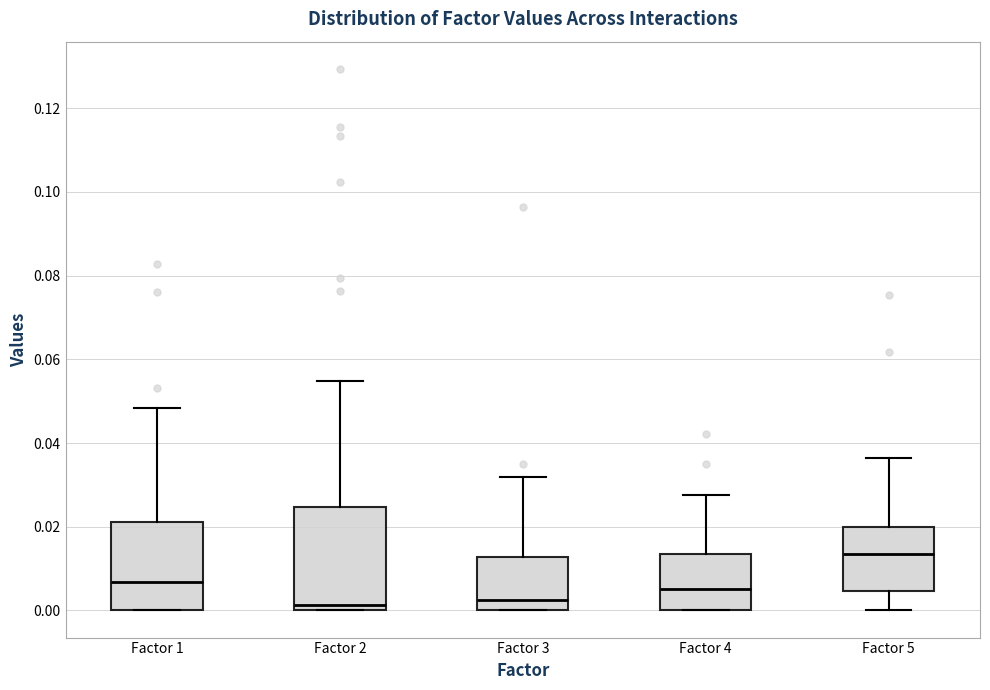

Reading left to right, read every box against the y-axis: the position of its median line, the range the box covers, and the ends of its whiskers. The values are not printed on the chart, so give them approximately, as read against the axis.

Factor 1: median 0.006, box 0.000 to 0.022, whiskers 0.000 to 0.048
Factor 2: median 0.002, box 0.000 to 0.024, whiskers 0.000 to 0.054
Factor 3: median 0.002, box 0.000 to 0.012, whiskers 0.000 to 0.032
Factor 4: median 0.006, box 0.000 to 0.014, whiskers 0.000 to 0.028
Factor 5: median 0.014, box 0.004 to 0.020, whiskers 0.000 to 0.036